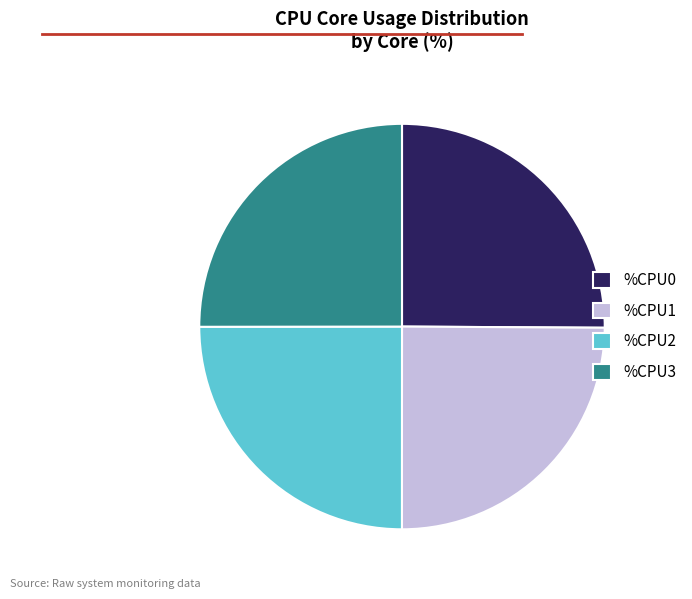

How many slices are in this pie chart?

4